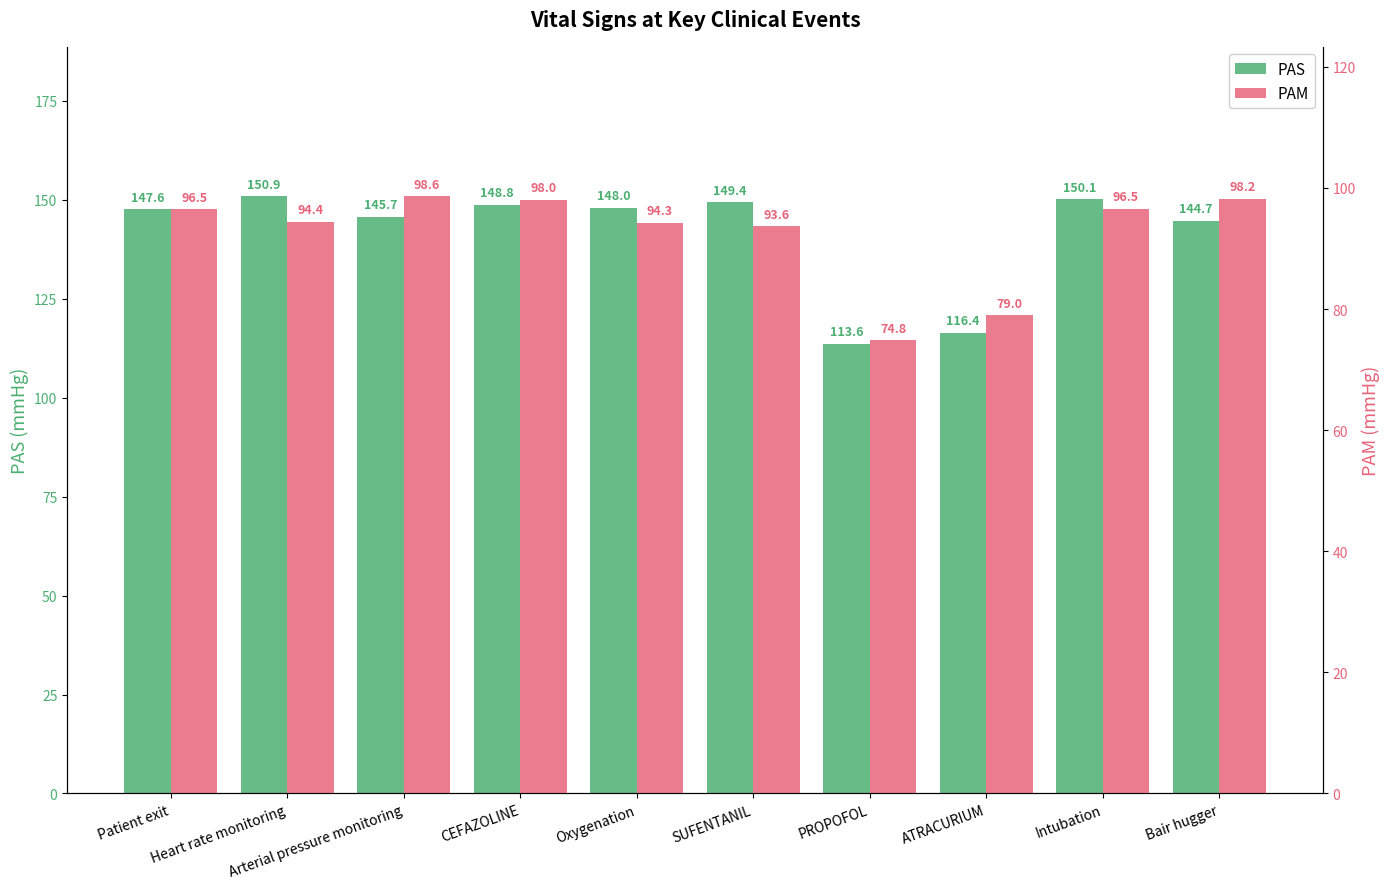

What is the difference between the highest and lowest values at CEFAZOLINE?

50.7